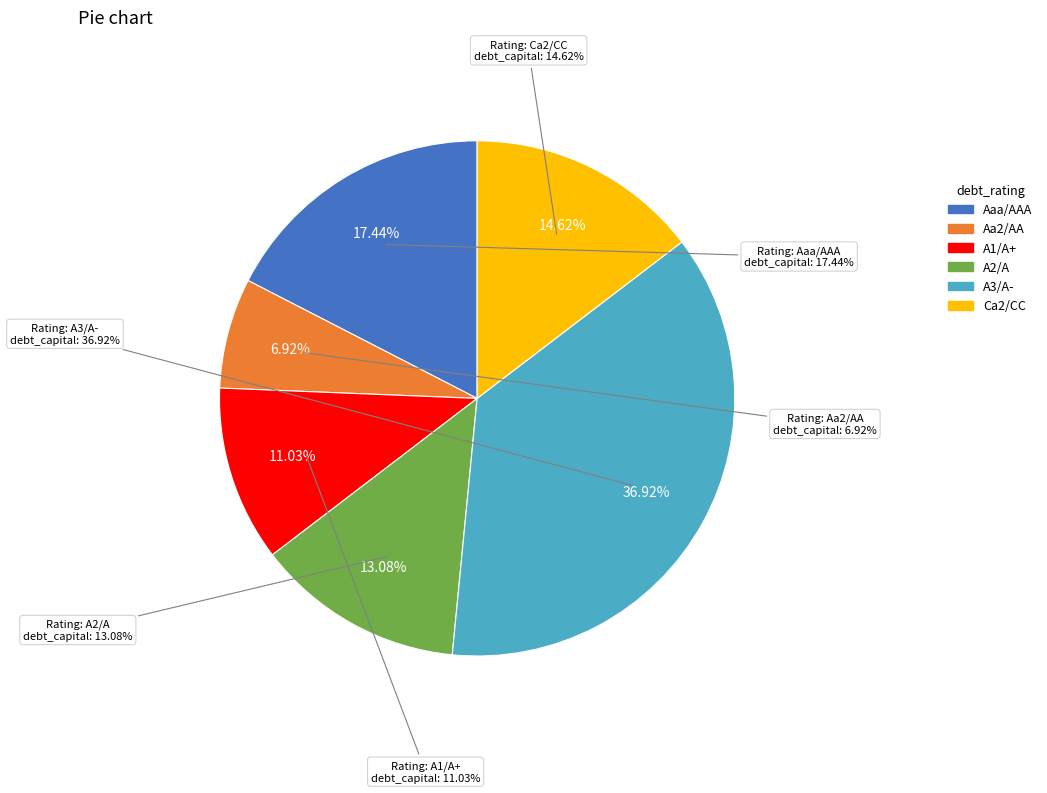

The Ca2/CC slice represents 1% of the pie. True or false?

False